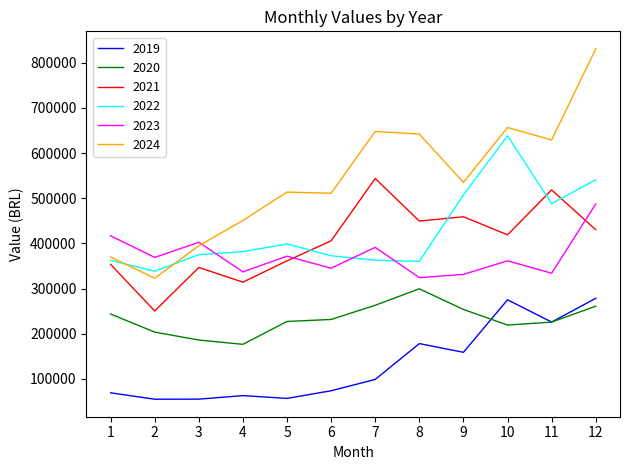

The value of 2023 at 9 is 169934.9. True or false?

False